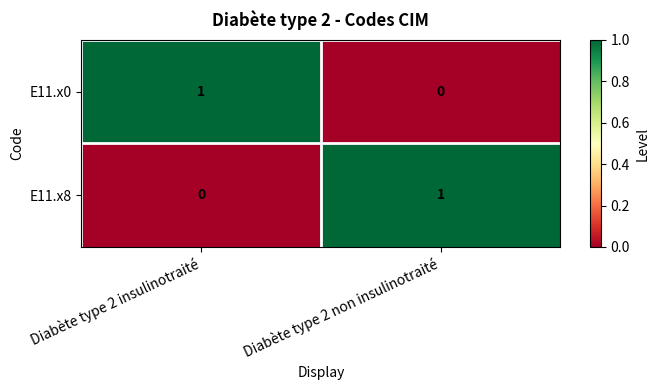

What is the total value across all series at Diabète type 2 insulinotraité?

1